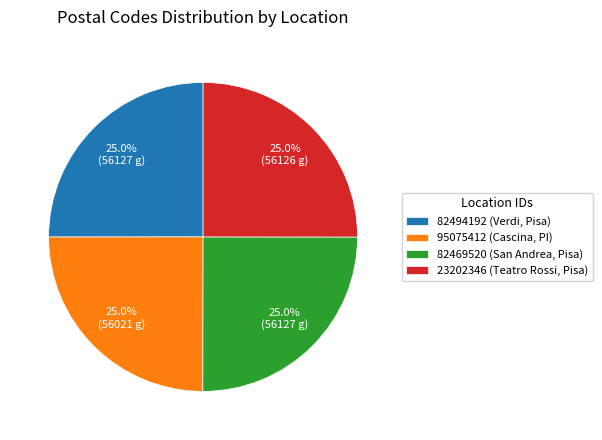

Count the number of slices in the pie.

4